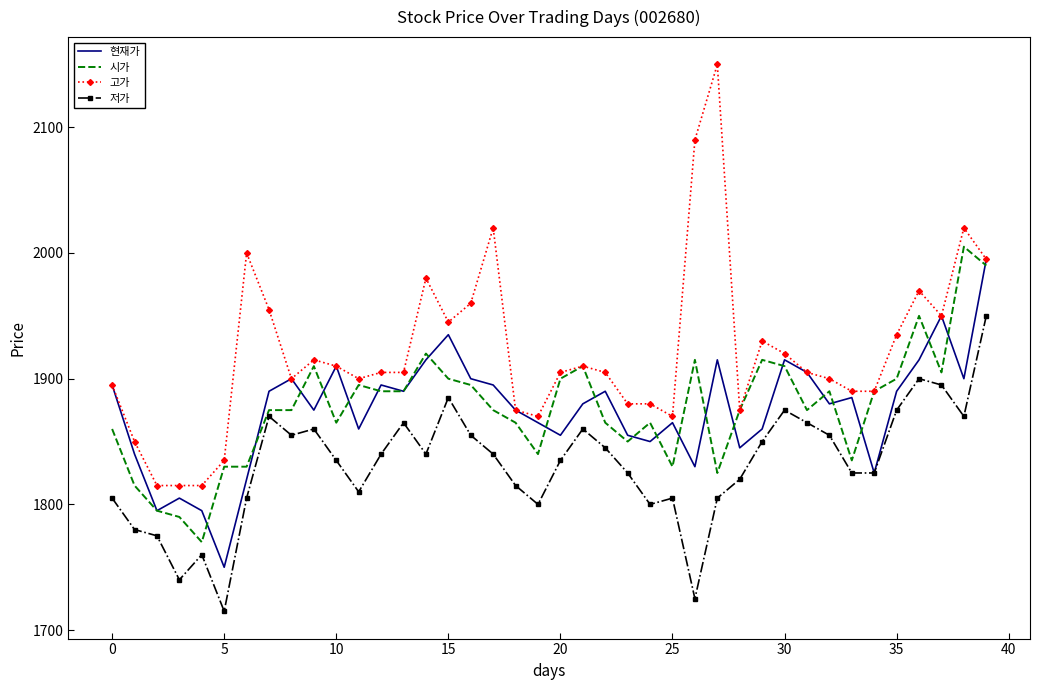

Which series has the largest range (max minus min)?

고가